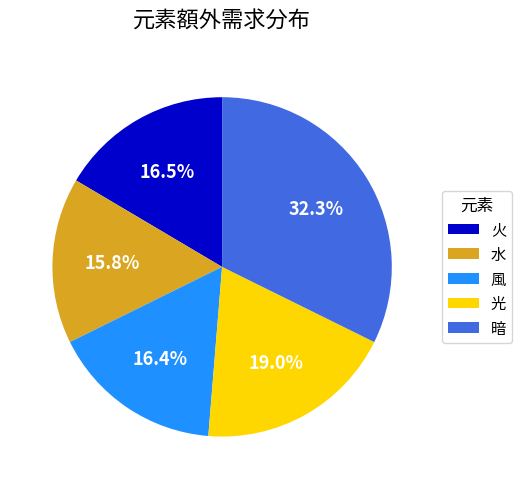

Approximately how many times larger is the value at 火 compared to 風?

1.0